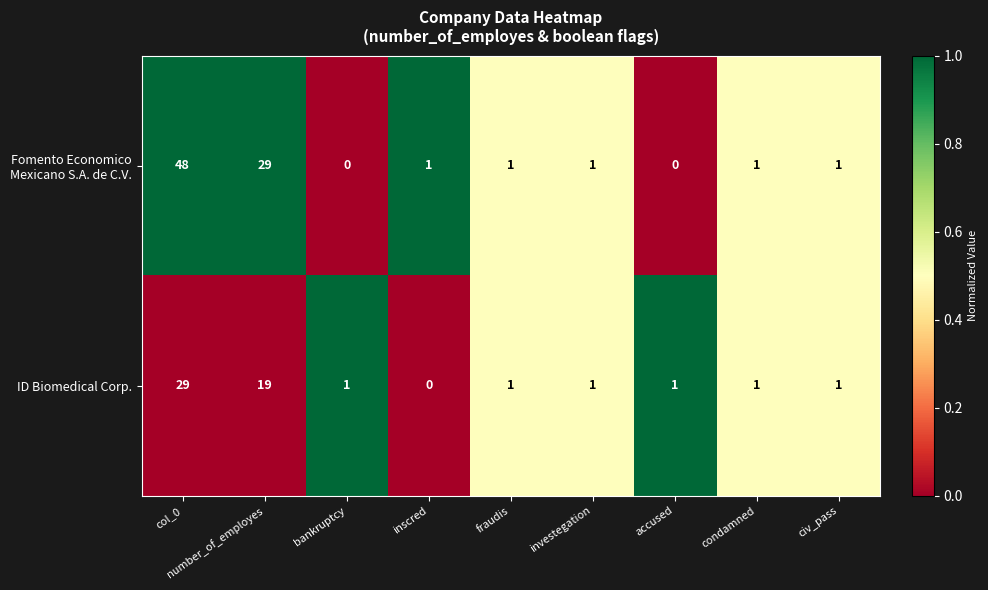

At which category is the sum across all series the highest?

col_0